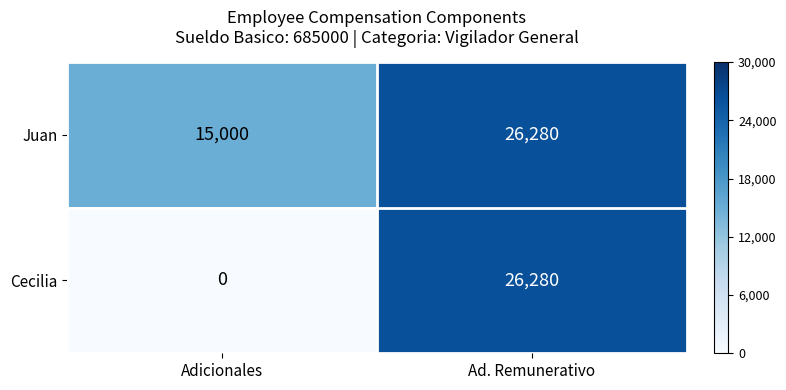

List the series in order of their overall mean, highest first.

Juan, Cecilia